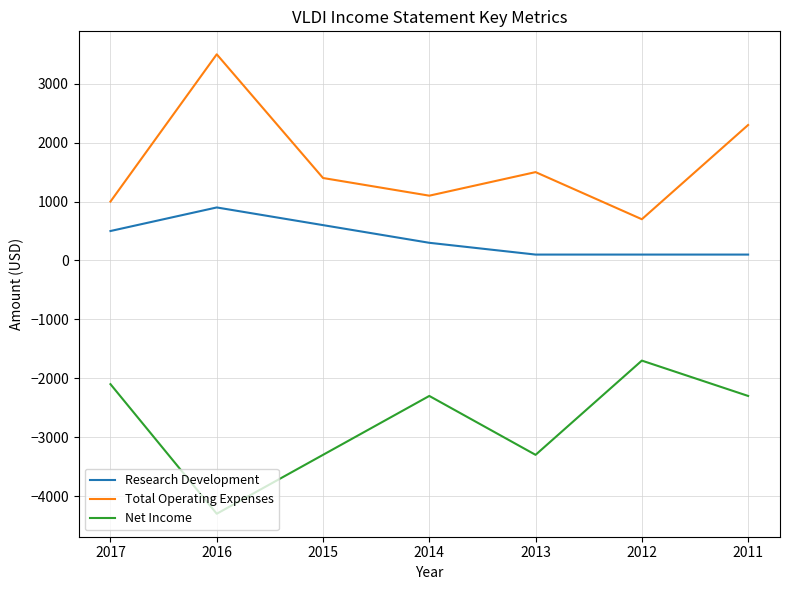

List the series in order of their overall mean, lowest first.

Net Income, Research Development, Total Operating Expenses